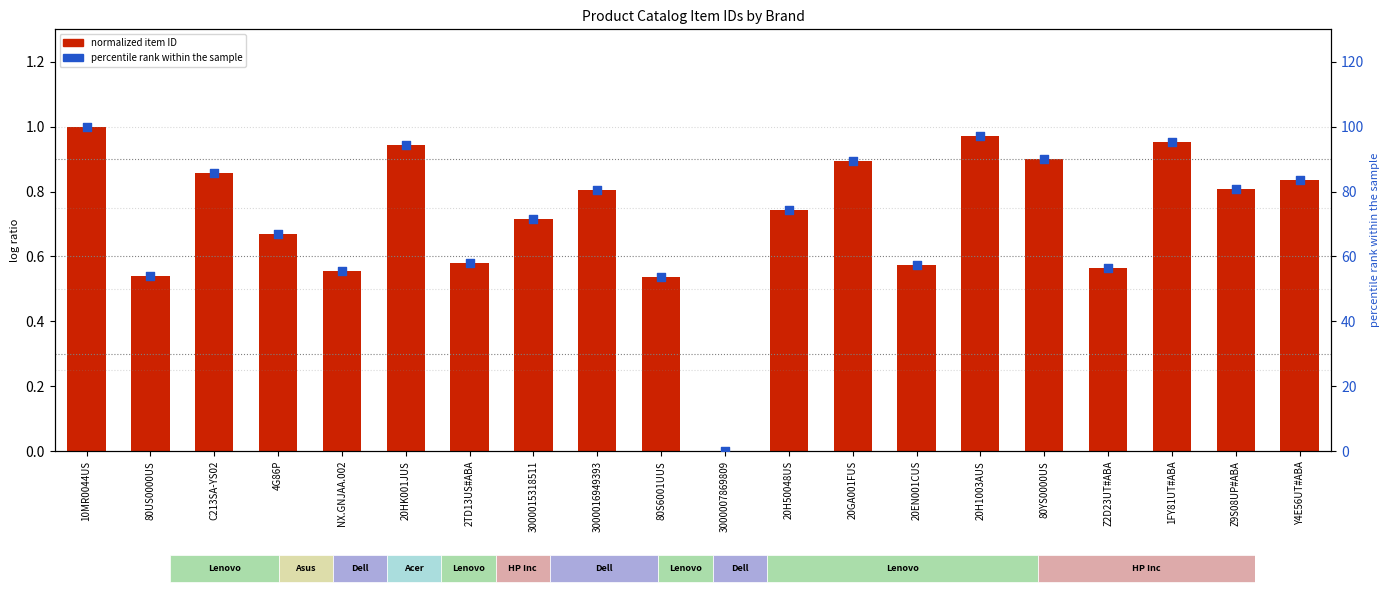

Which series reaches the minimum Y coordinate?

normalized item ID